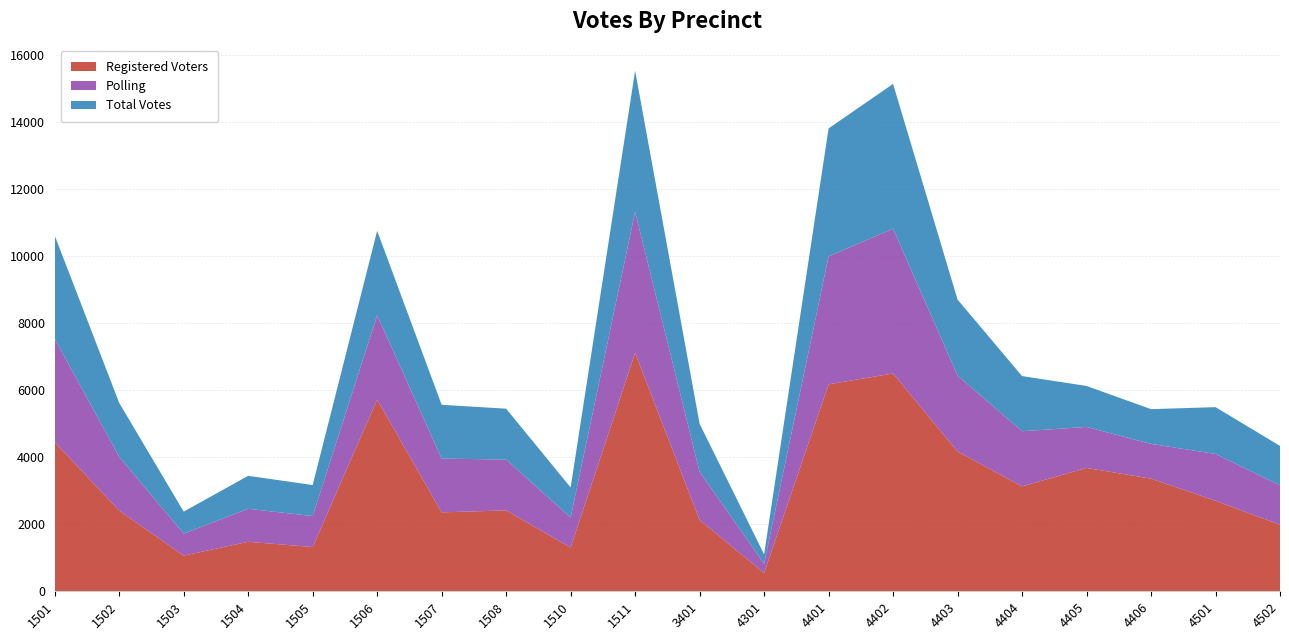

Reading left to right, list all the values displayed in this chart.

Registered Voters: 1501=4450	1502=2404	1503=1064	1504=1476	1505=1320	1506=5718	1507=2354	1508=2412	1510=1304	1511=7112	3401=2128	4301=544	4401=6172	4402=6496	4403=4168	4404=3128	4405=3680	4406=3360	4501=2700	4502=1984
Polling: 1501=3079	1502=1607	1503=656	1504=984	1505=924	1506=2516	1507=1604	1508=1517	1510=896	1511=4207	3401=1434	4301=279	4401=3816	4402=4318	4403=2266	4404=1645	4405=1222	4406=1036	4501=1396	4502=1176
Total Votes: 1501=3079	1502=1607	1503=656	1504=984	1505=924	1506=2516	1507=1604	1508=1517	1510=896	1511=4207	3401=1434	4301=279	4401=3816	4402=4318	4403=2266	4404=1645	4405=1222	4406=1036	4501=1396	4502=1176